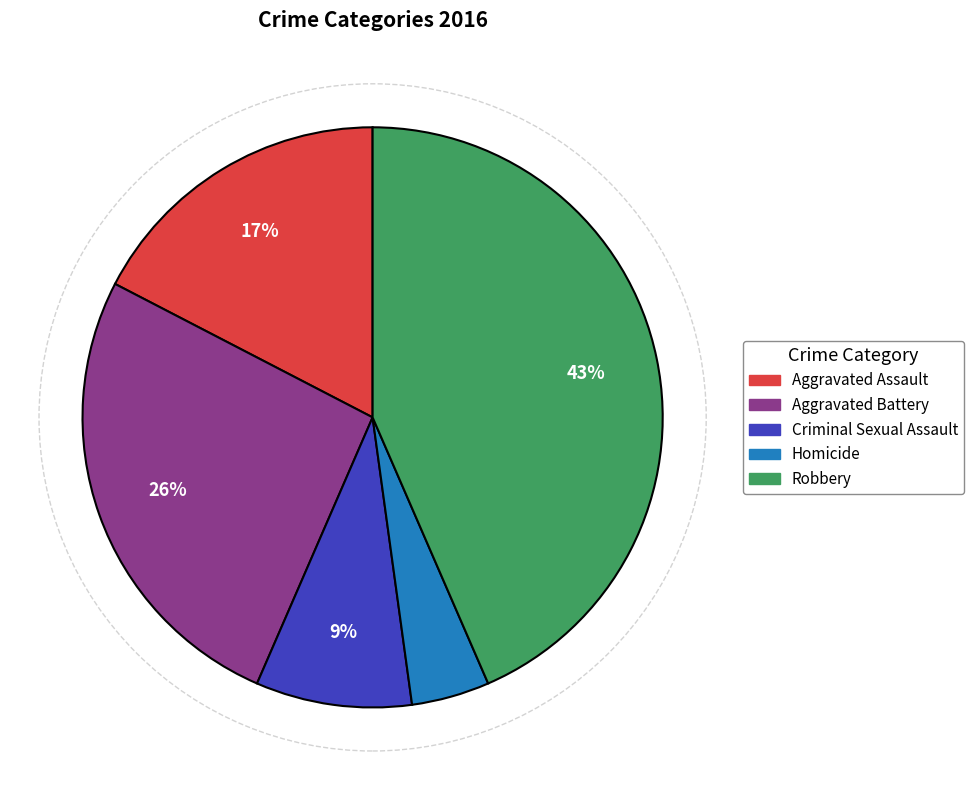

Combined, do Criminal Sexual Assault and Aggravated Assault account for over 50%?

No